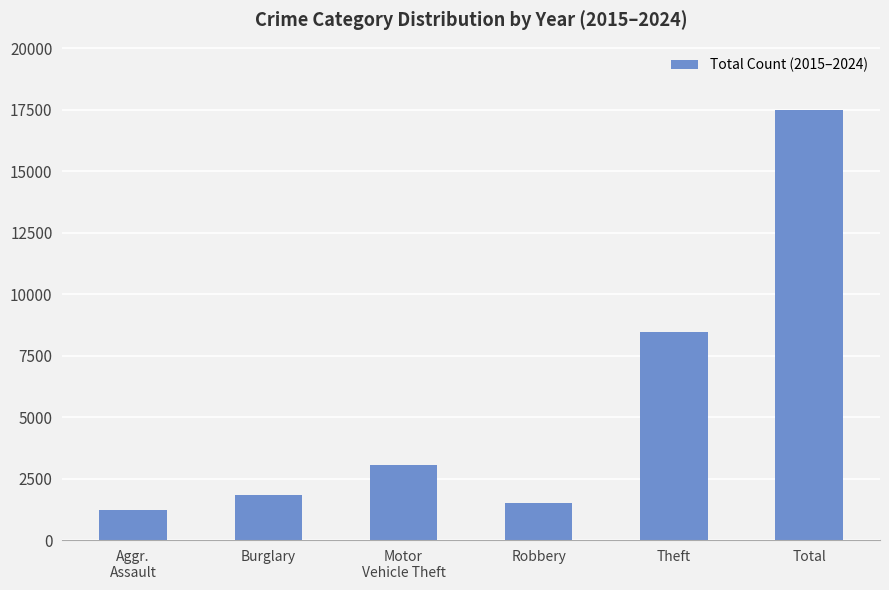

What is the approximate value at Burglary, to the nearest 10?

1830